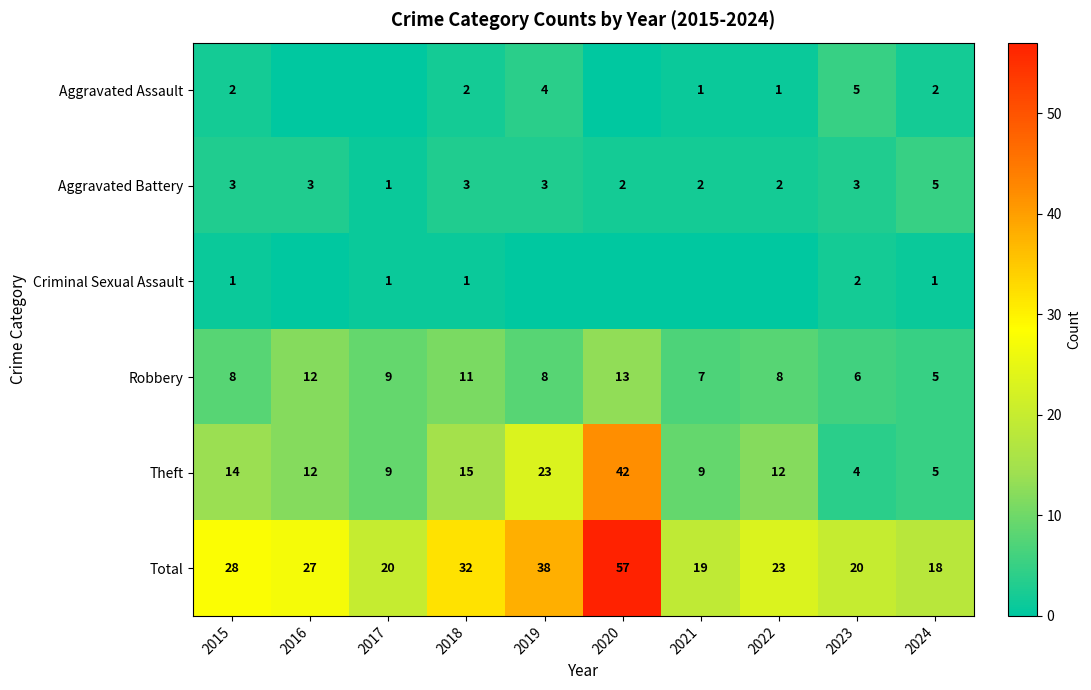

What is the total value across all series at 2024?

36